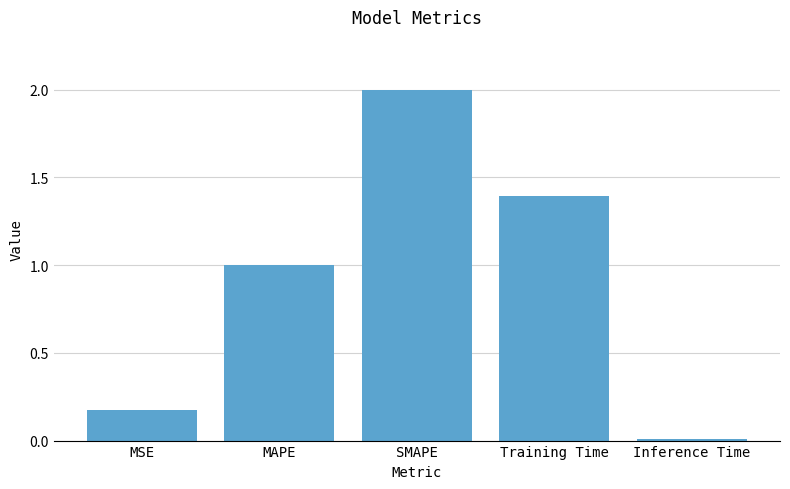

Rank the categories by value from lowest to highest.

Inference Time, MSE, MAPE, Training Time, SMAPE